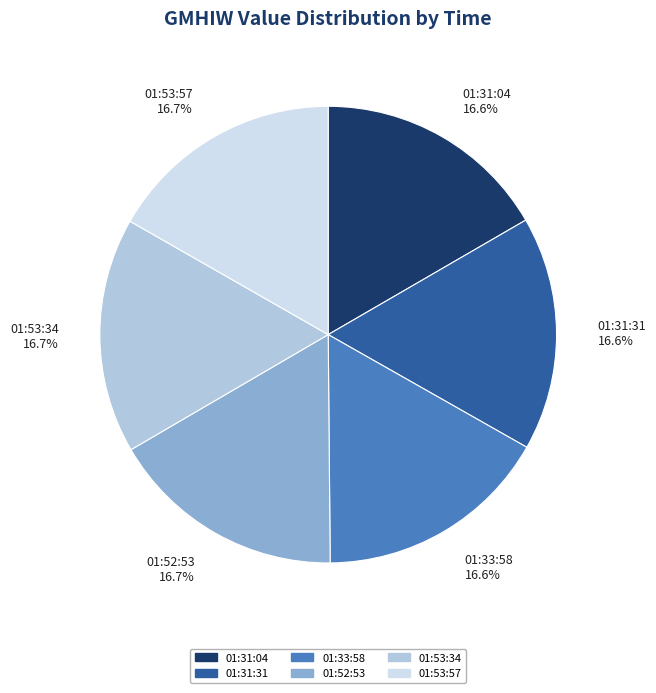

To the nearest percent, what percentage of the pie is 01:53:34?

17%